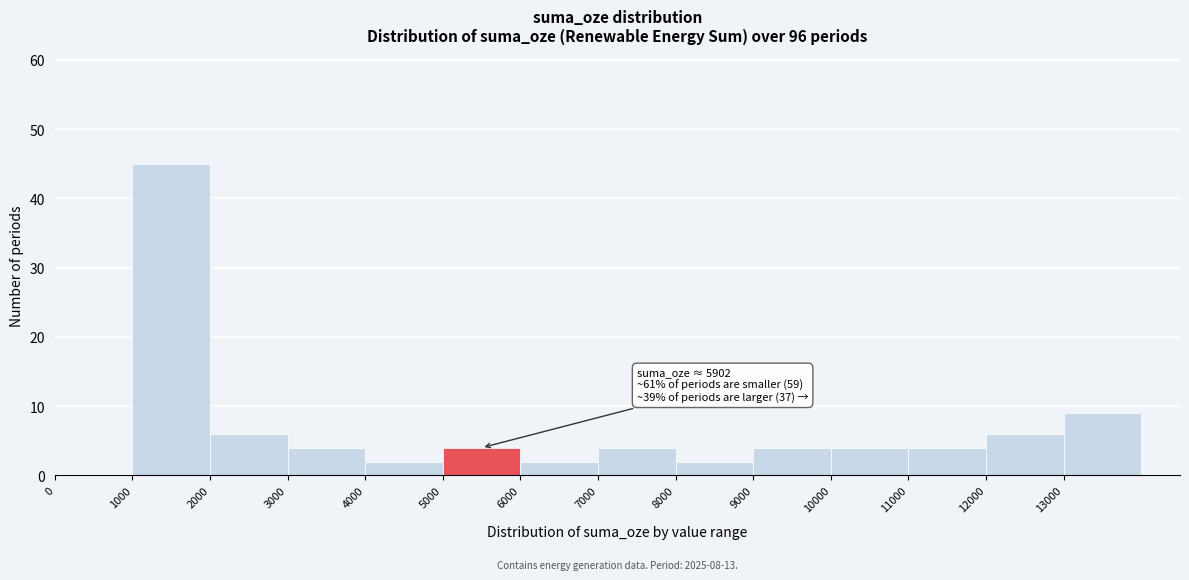

Which range on the x-axis has the tallest bar?

1000 to 2000